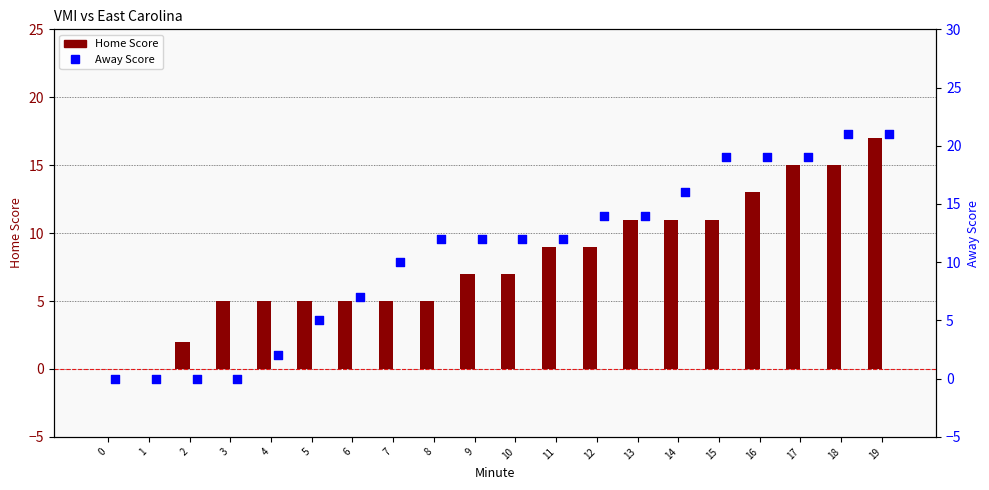

Which series contains the lowest Y value?

Home Score